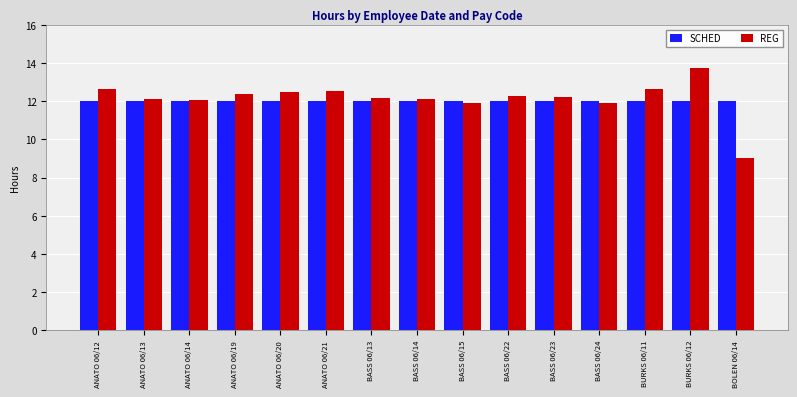

Which series changed the most between BASS 06/15 and BASS 06/23?

REG